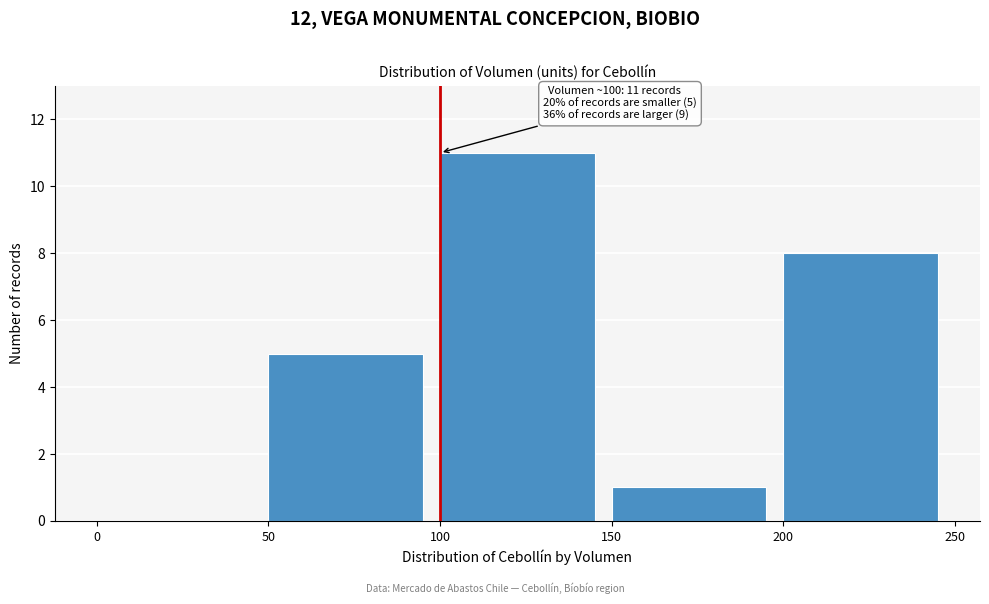

Over which range of the x-axis is the bar tallest?

100 to 150